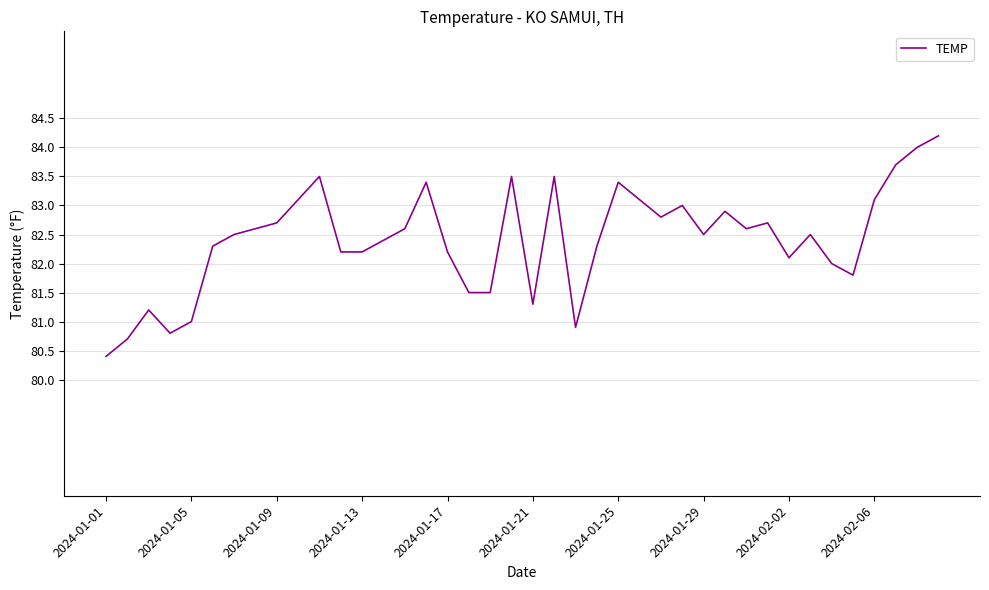

What is the smallest value displayed?

80.4